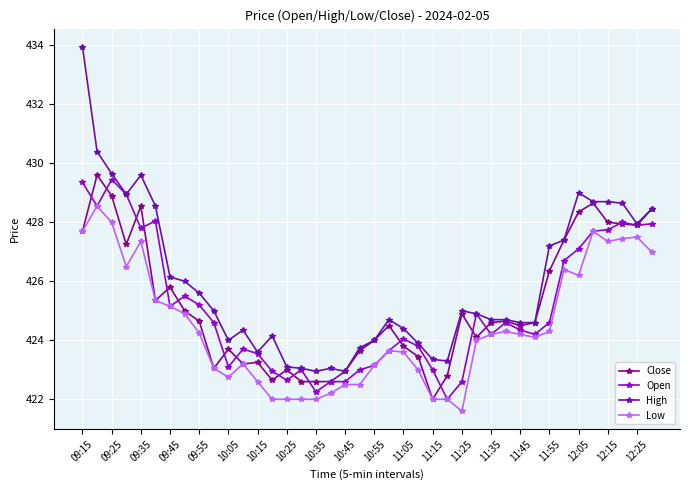

True or false: Open has more than 1 points higher than both neighbors.

True